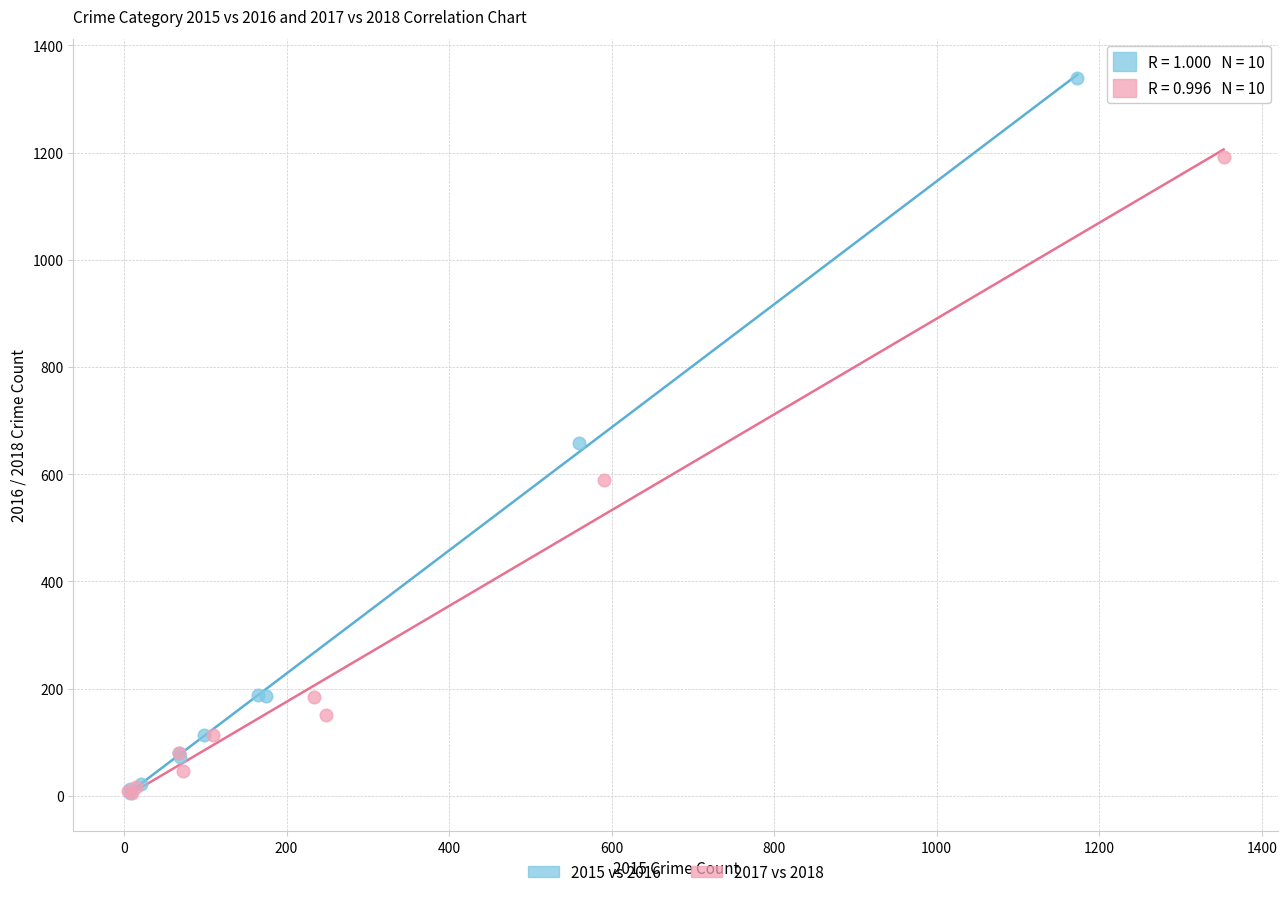

Which series has the widest spread of Y values?

2015 vs 2016